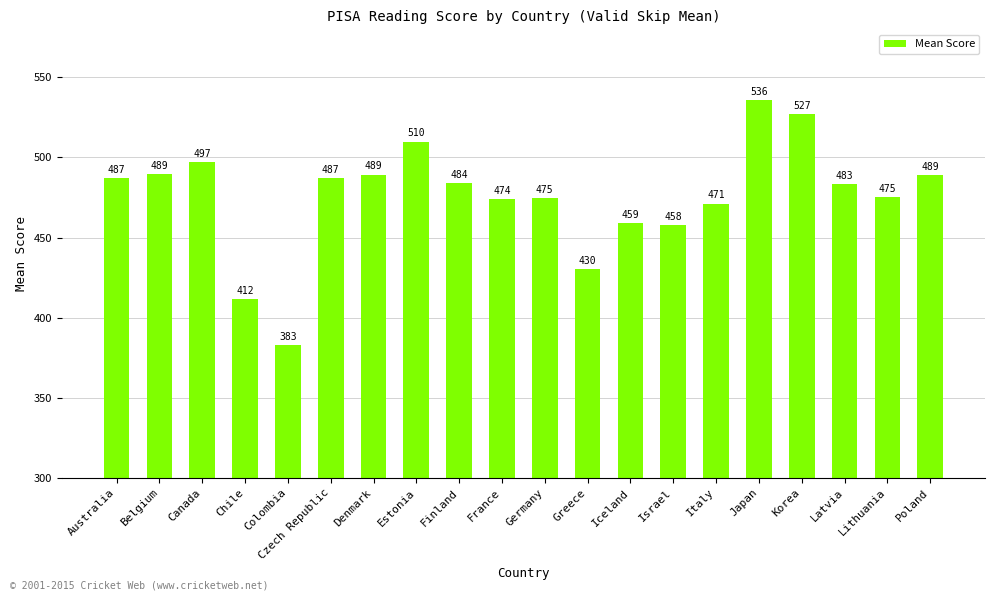

What is the label of the 11th bar from the left?

Germany